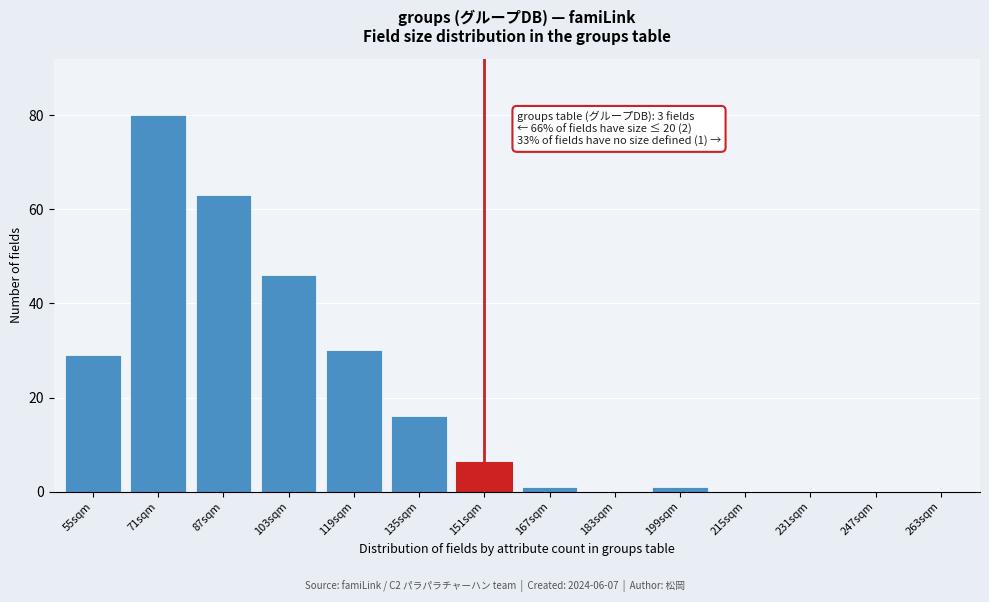

Reading left to right, what are all the values shown in this chart?

55sqm=29	71sqm=80	87sqm=63	103sqm=46	119sqm=30	135sqm=16	151sqm=6	167sqm=1	183sqm=0	199sqm=1	215sqm=0	231sqm=0	247sqm=0	263sqm=0